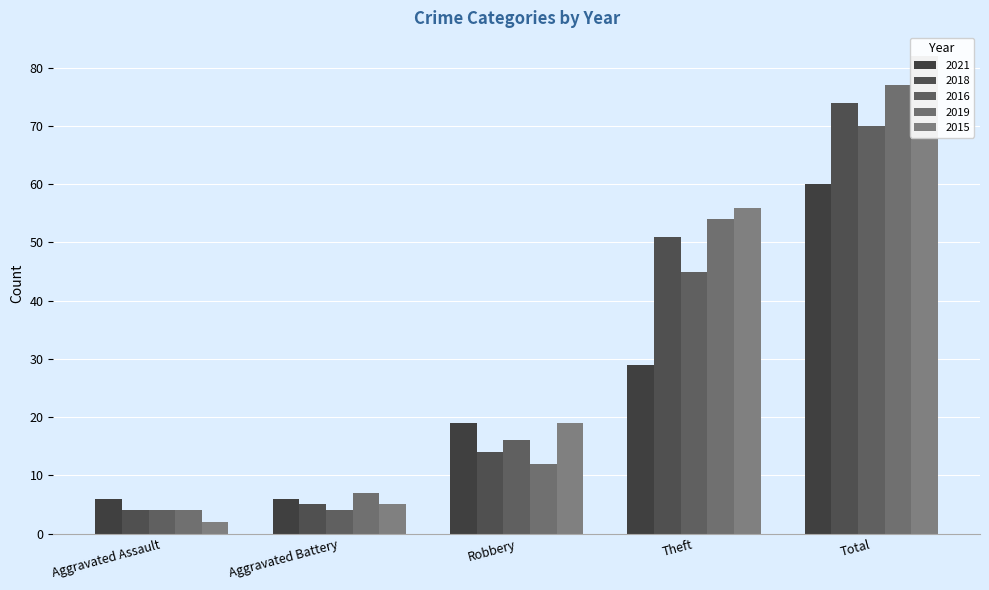

Which has a higher value, Aggravated Assault or Robbery?

Robbery